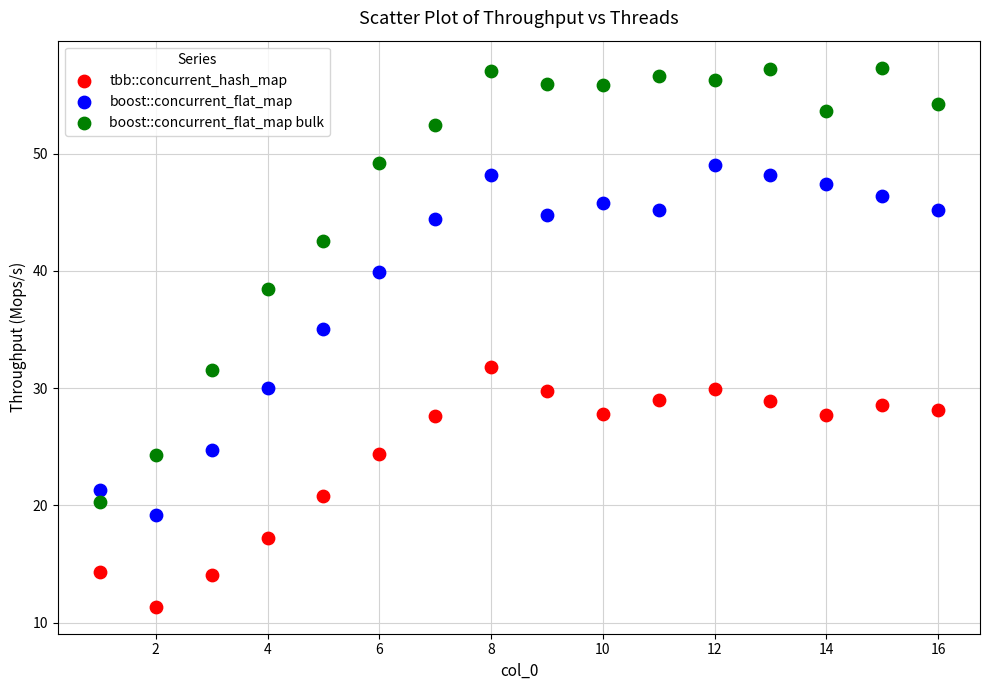

Across all data points, what is the range of X values (max minus min)?

15.0